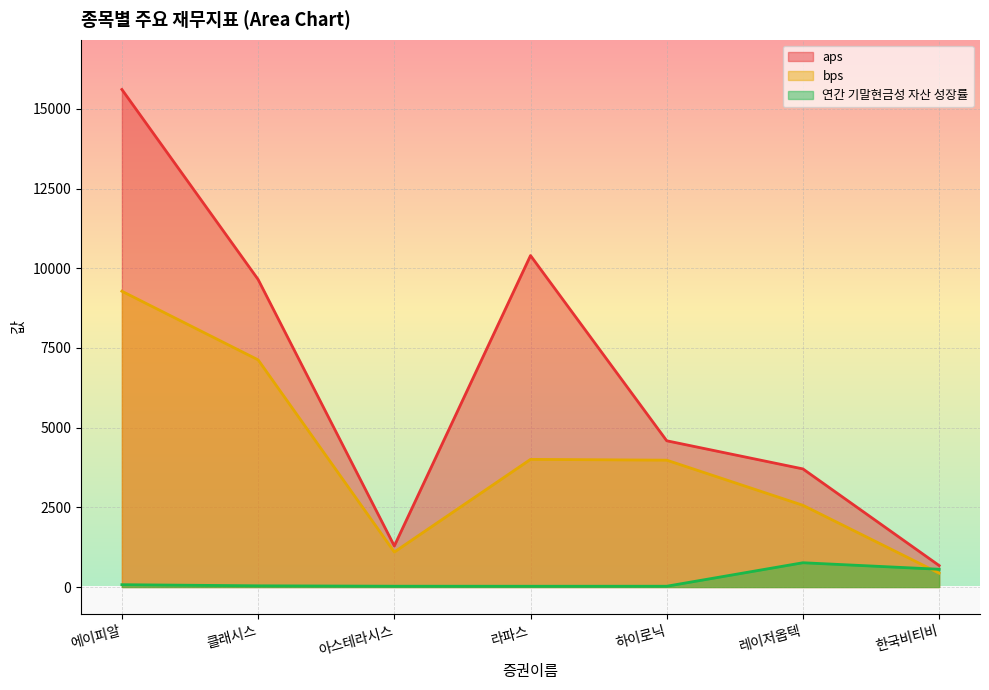

True or false: aps and bps cross at least once.

False